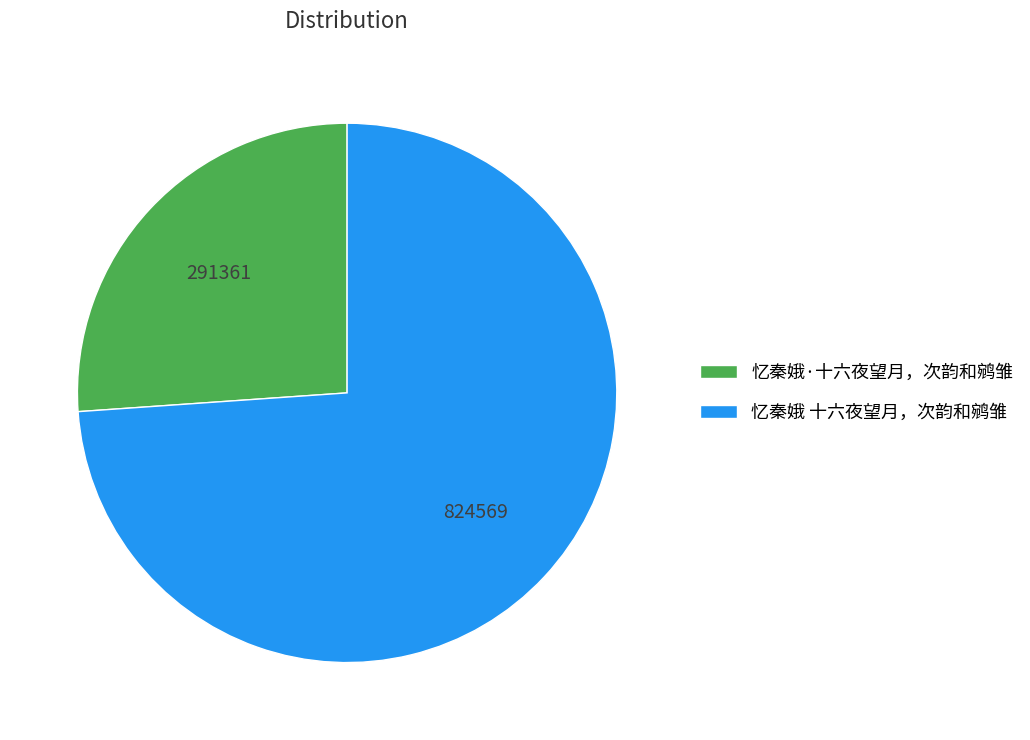

Which slice represents more than half of the pie?

忆秦娥 十六夜望月，次韵和鹓雏